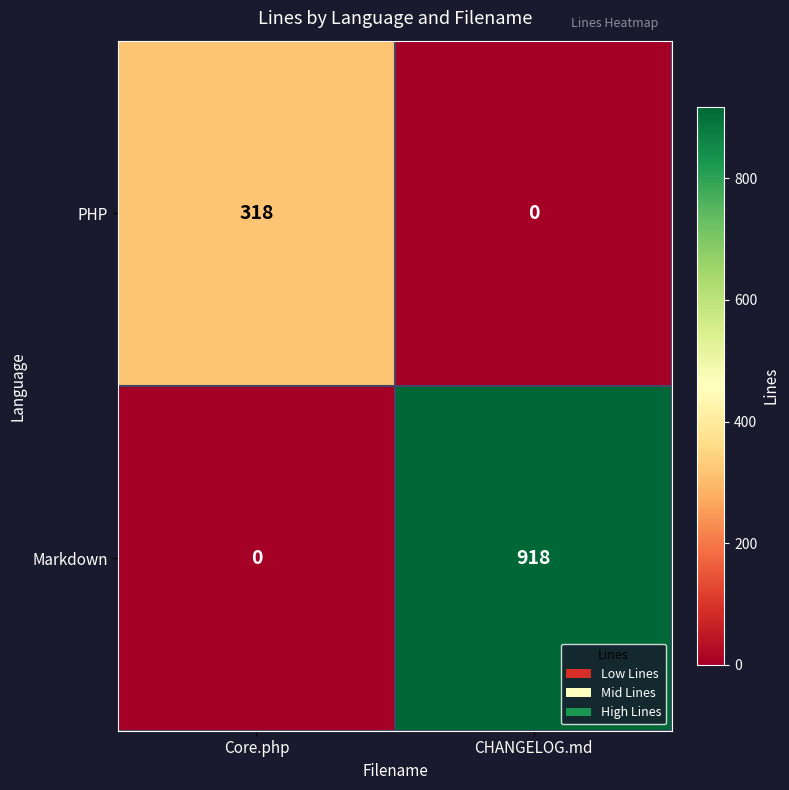

List the series in order of their peak value, highest first.

Markdown, PHP